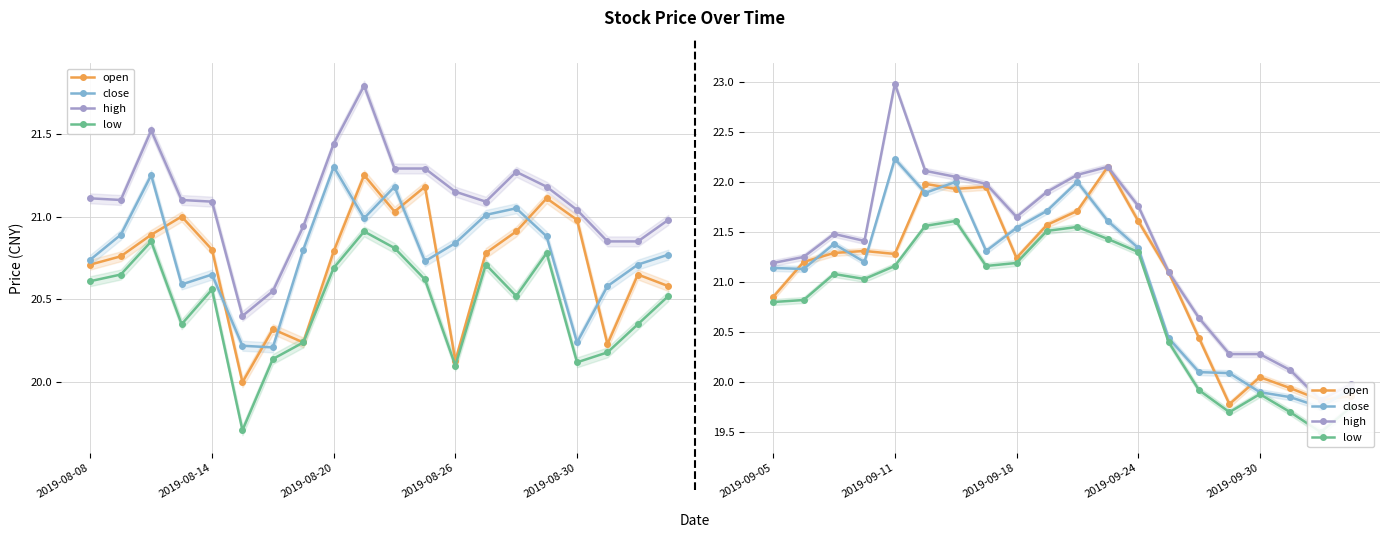

What is the value of the low point at the 2nd from the left?

20.8